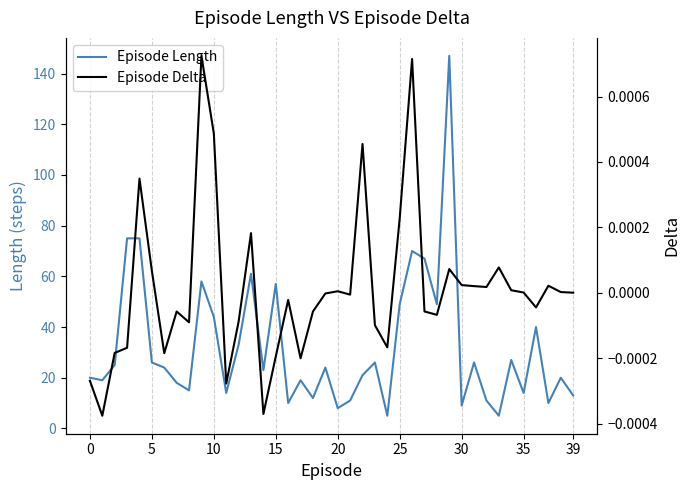

At 29, list the series in order from smallest to largest.

Episode Delta, Episode Length